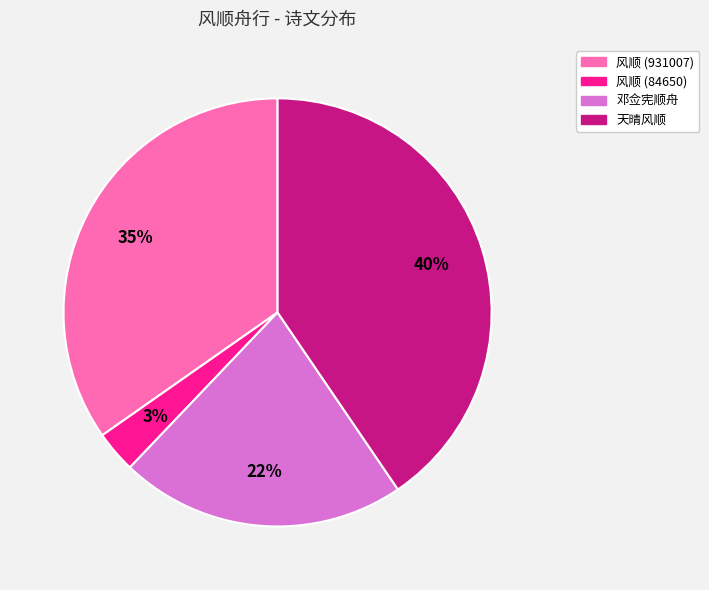

Which has a higher value, 风顺 (931007) or 风顺 (84650)?

风顺 (931007)